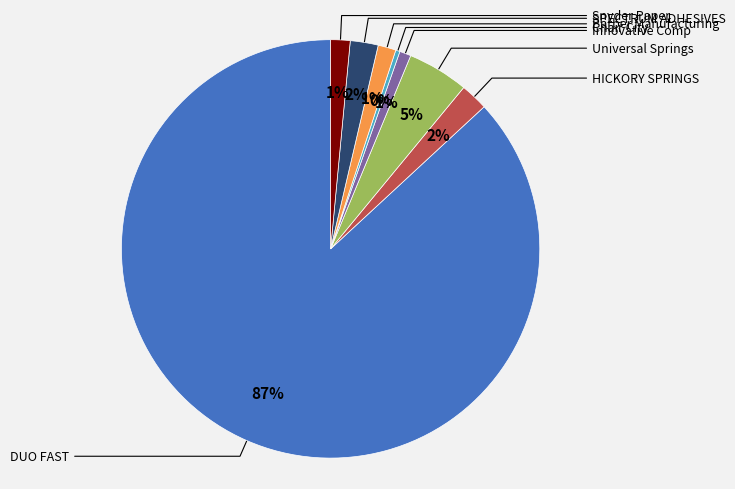

Which slice represents more than half of the pie?

DUO FAST (Box)